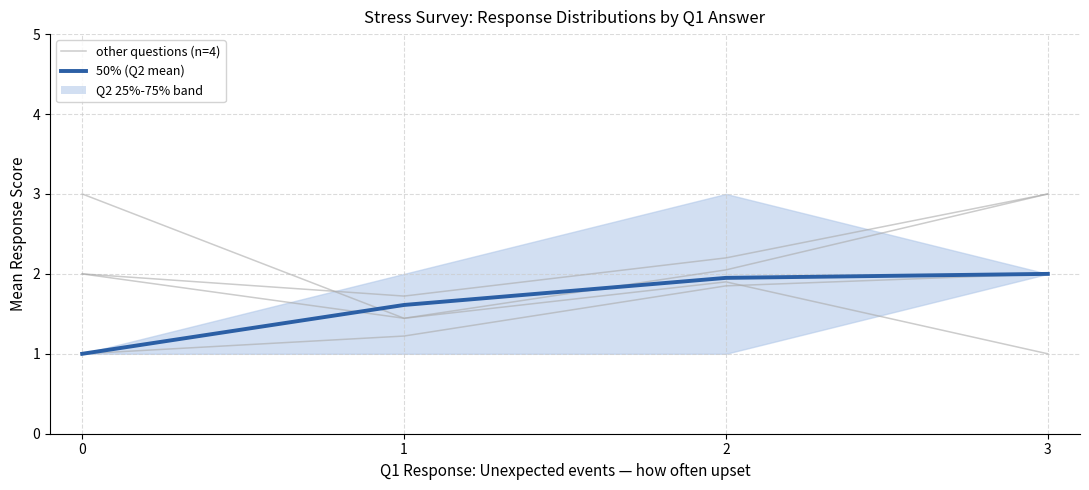

The 50% (Q2 mean) series shows 1.9 at 2. True or false?

True